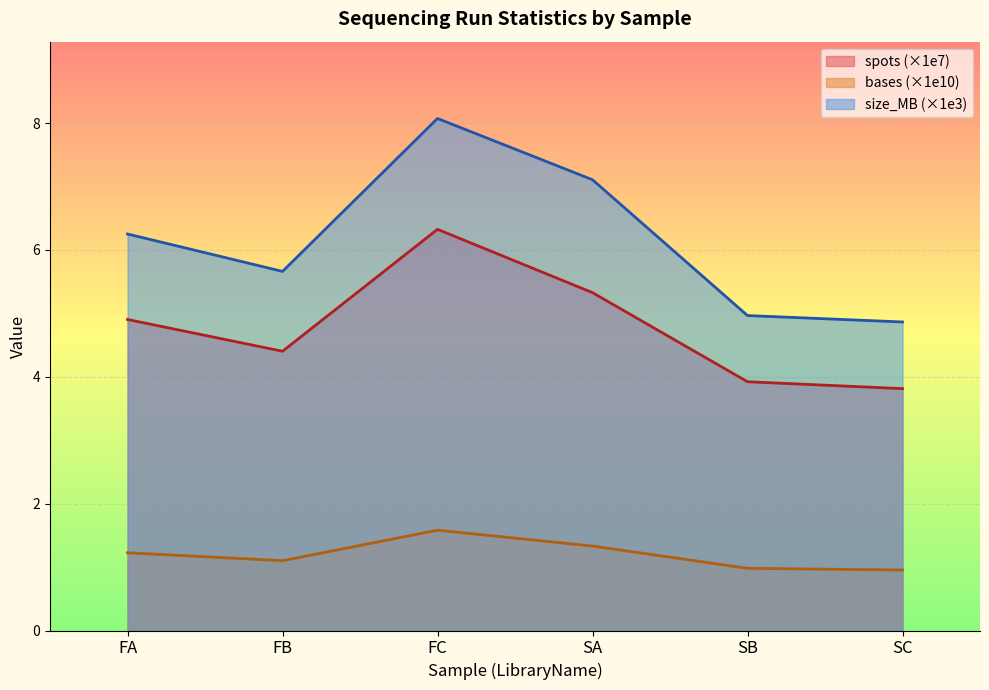

Which has a higher value, SB or FB?

FB